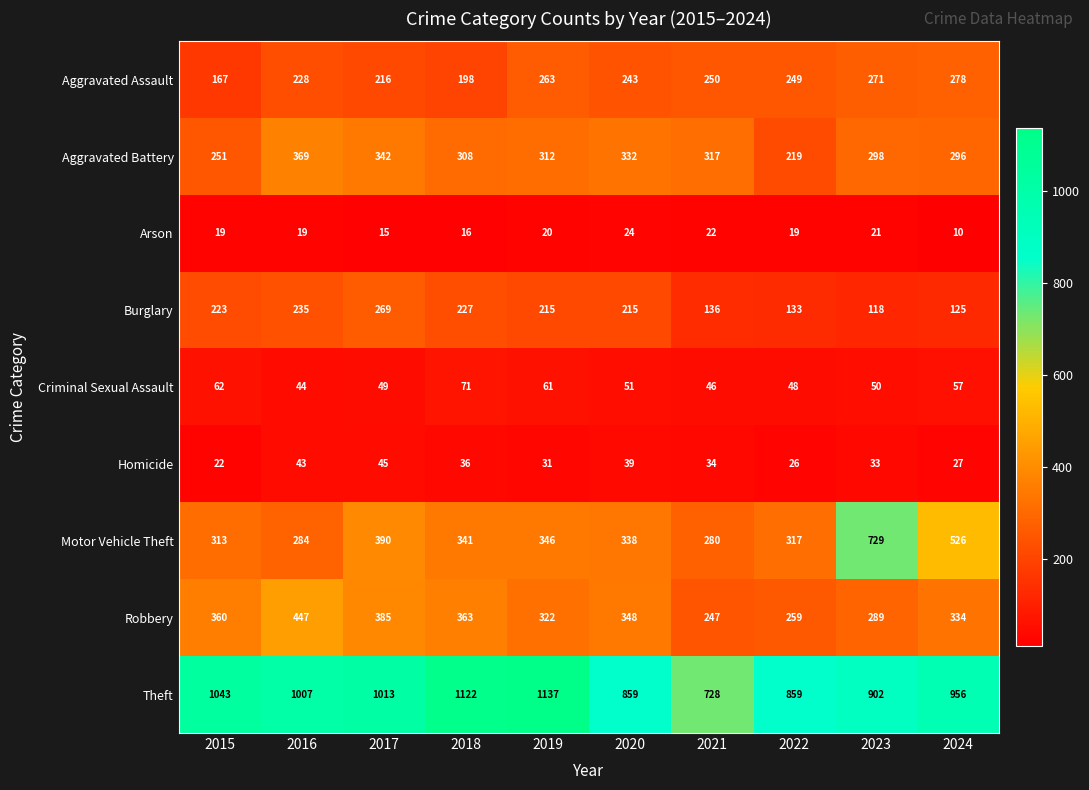

What is the minimum value for Motor Vehicle Theft?

280